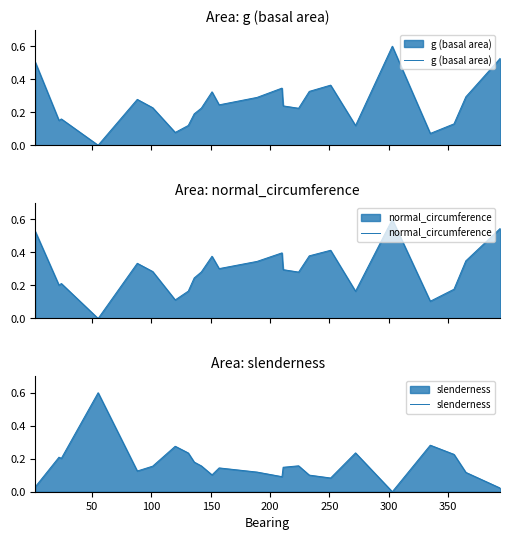

What is the maximum value shown in the chart?

0.6